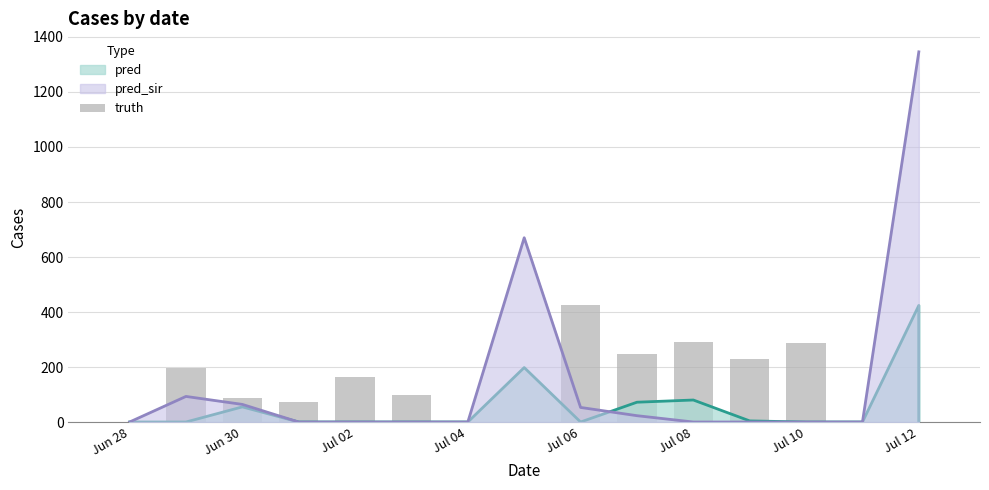

What is the average value?

123